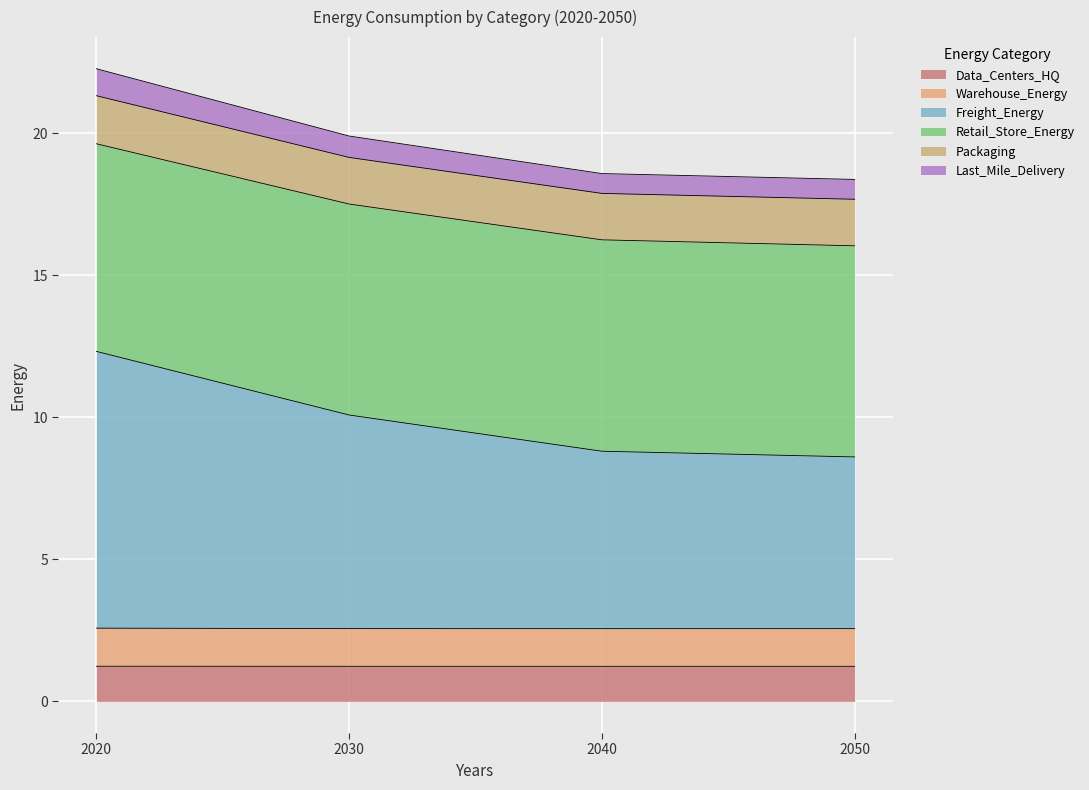

Where is Freight_Energy nearest to the value 10?

2030